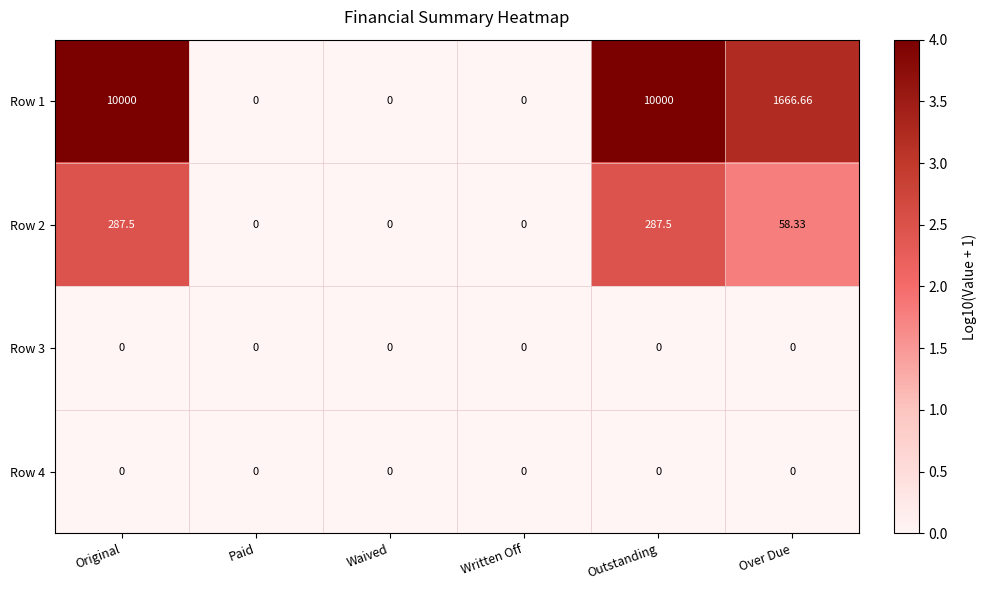

Is the value of Row 4 at Waived greater than the value of Row 1 at Over Due?

No